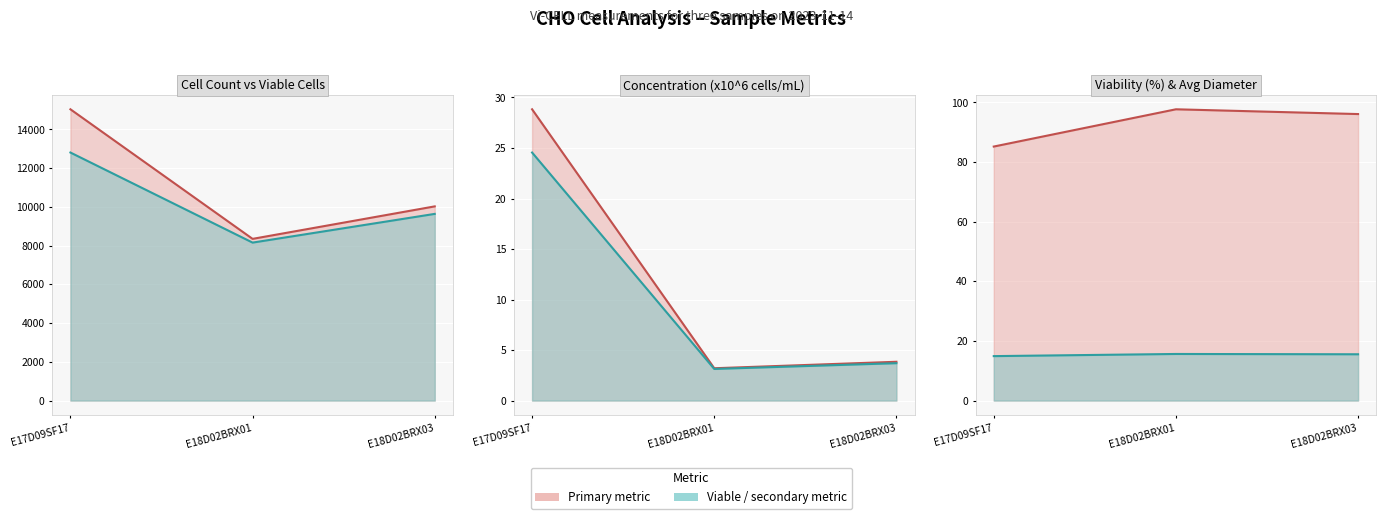

Which series has the largest range (max minus min)?

Cell count